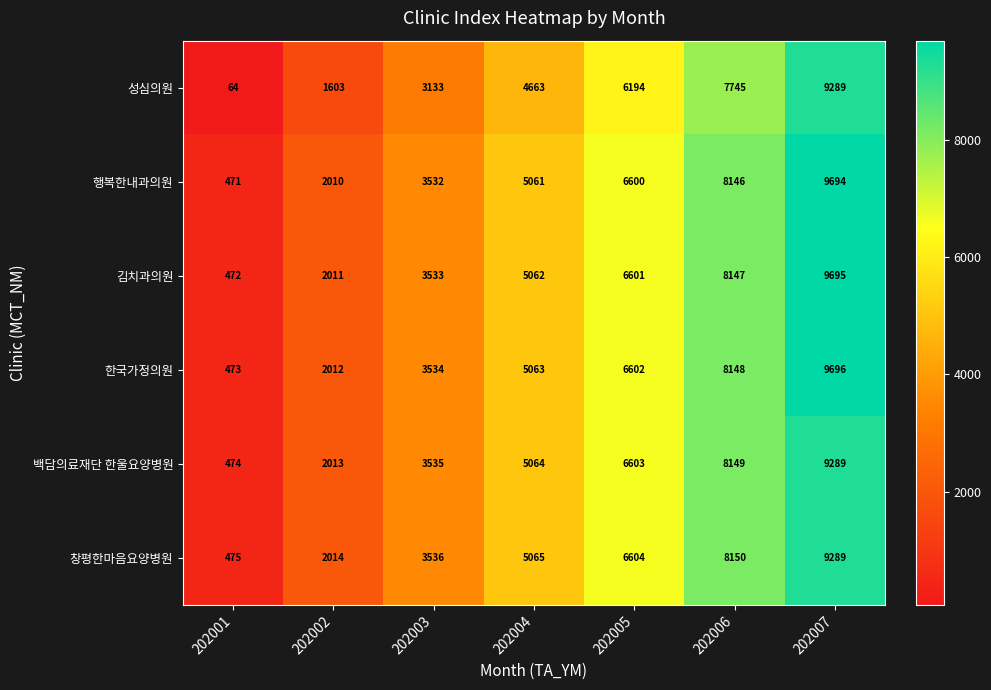

How many data points does each series have?

7